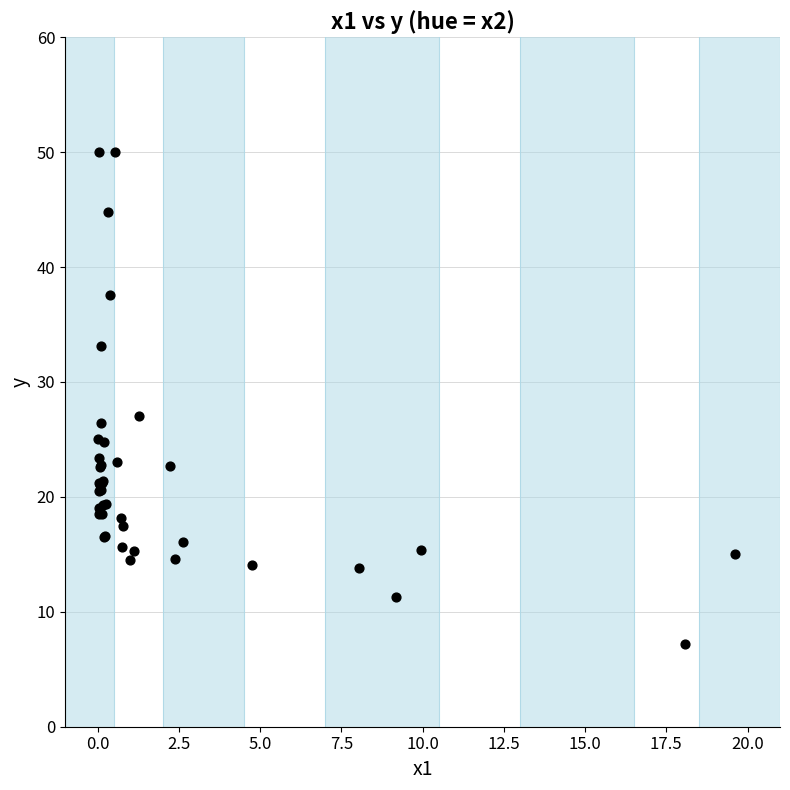

What Y value in the scatter plot is closest to 28?

27.0